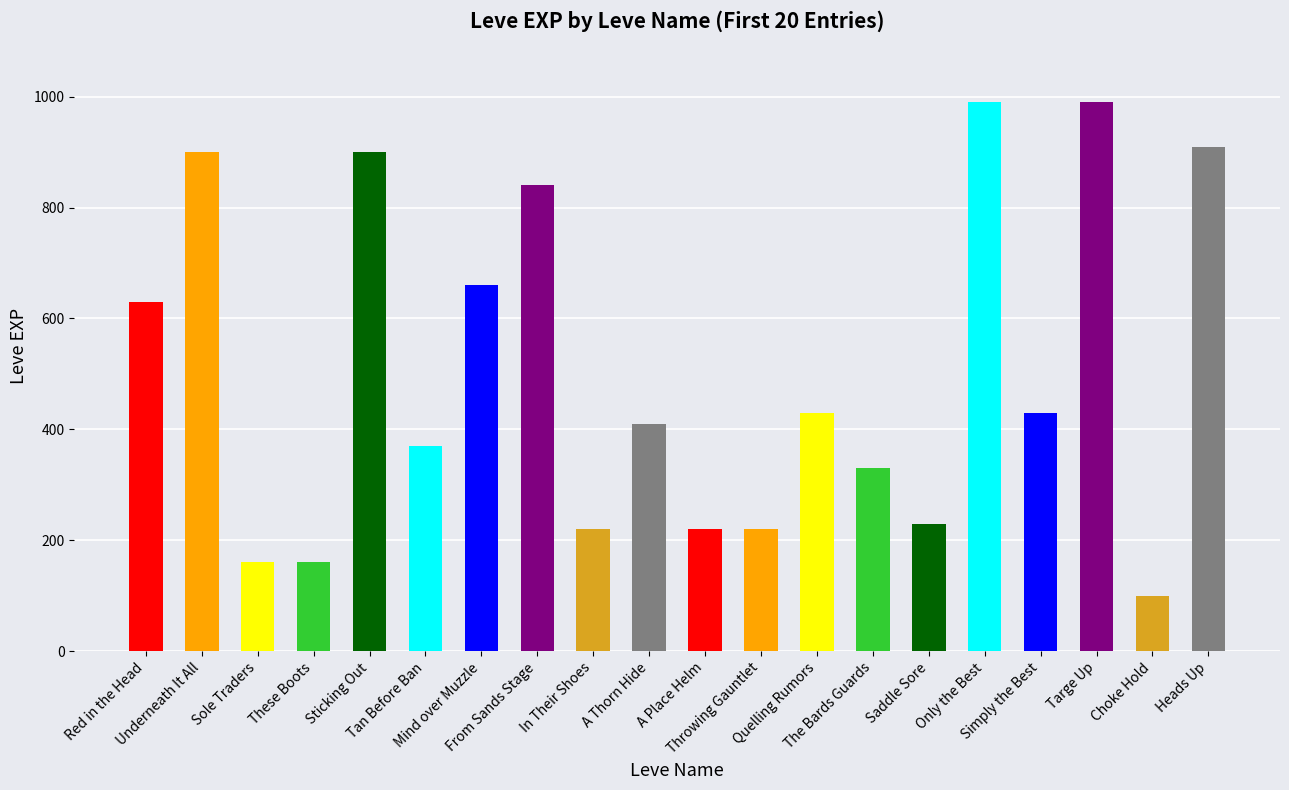

What is the sum of all values?

10100